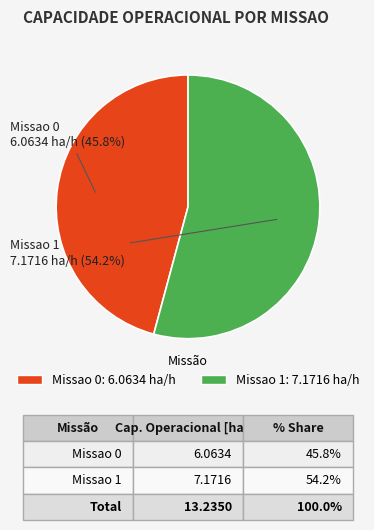

The Missao 0 slice represents 34% of the pie. True or false?

False